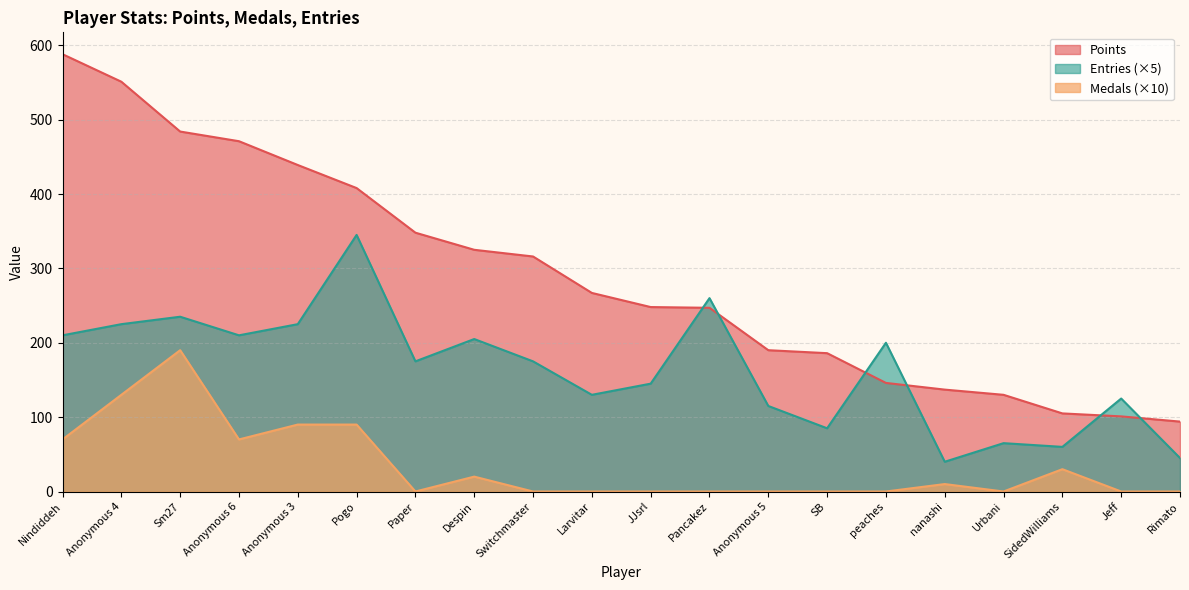

Is the value of Medals at Anonymous 5 greater than the value of Entries at nanashi?

No